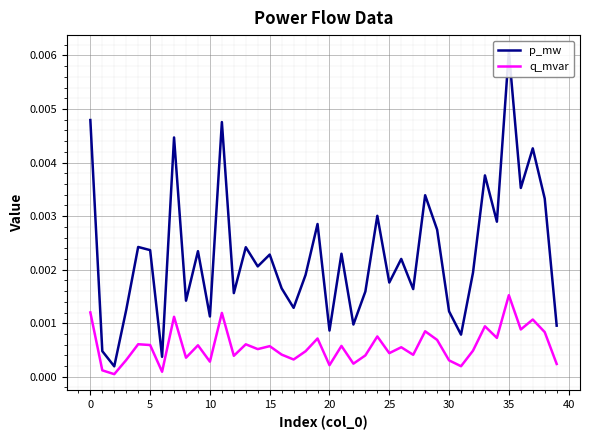

List the series in order of their peak value, lowest first.

q_mvar, p_mw